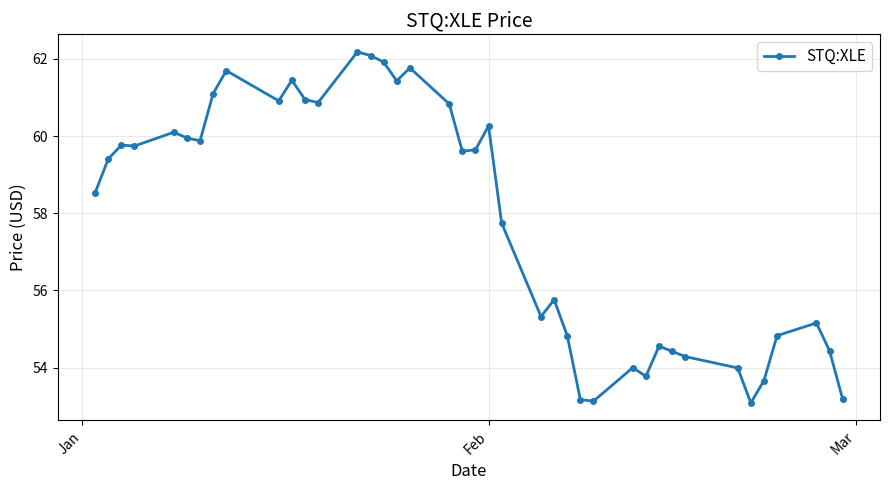

What is the minimum value shown in the chart?

53.1